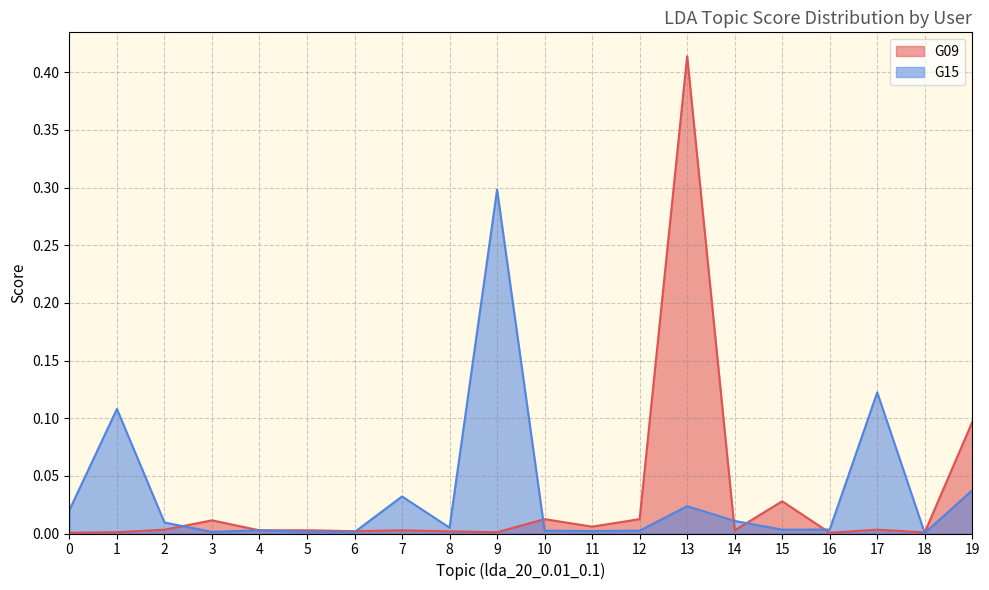

Which series ends up on top after the final intersection of G09 and G15?

G09